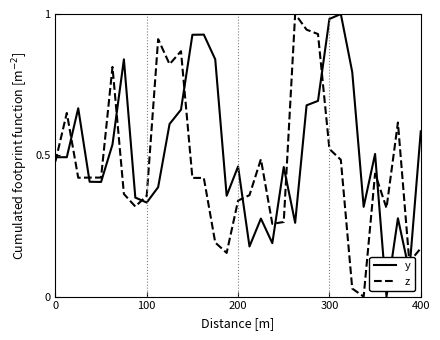

True or false: y and z intersect in this chart.

True